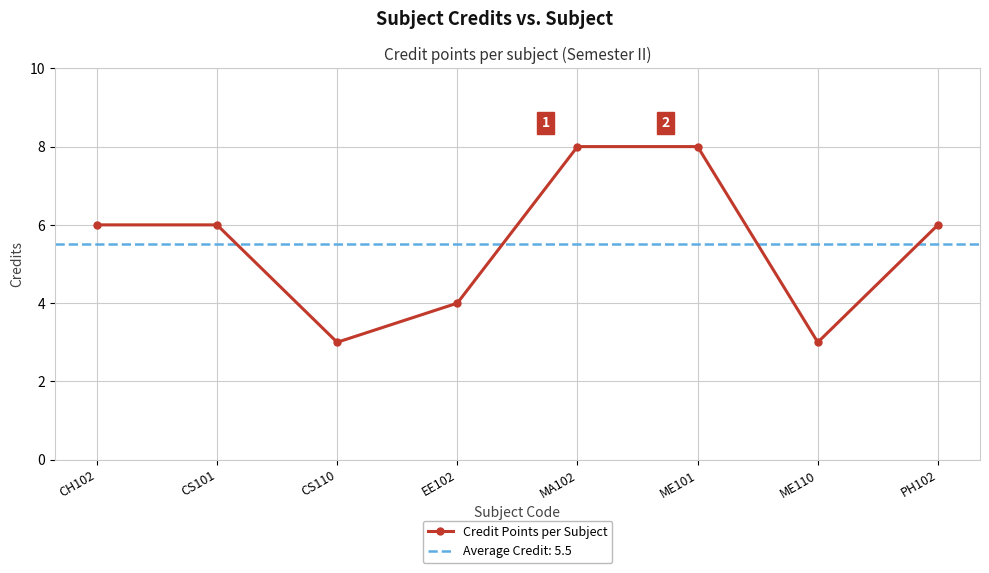

What is the smallest value displayed?

3